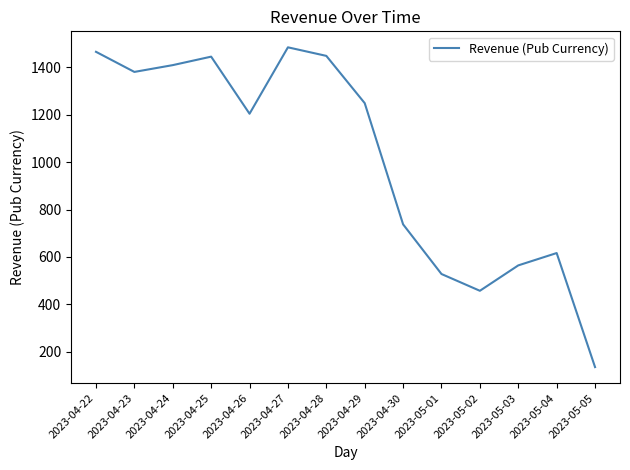

Which label corresponds to the smallest value in the chart?

2023-05-05